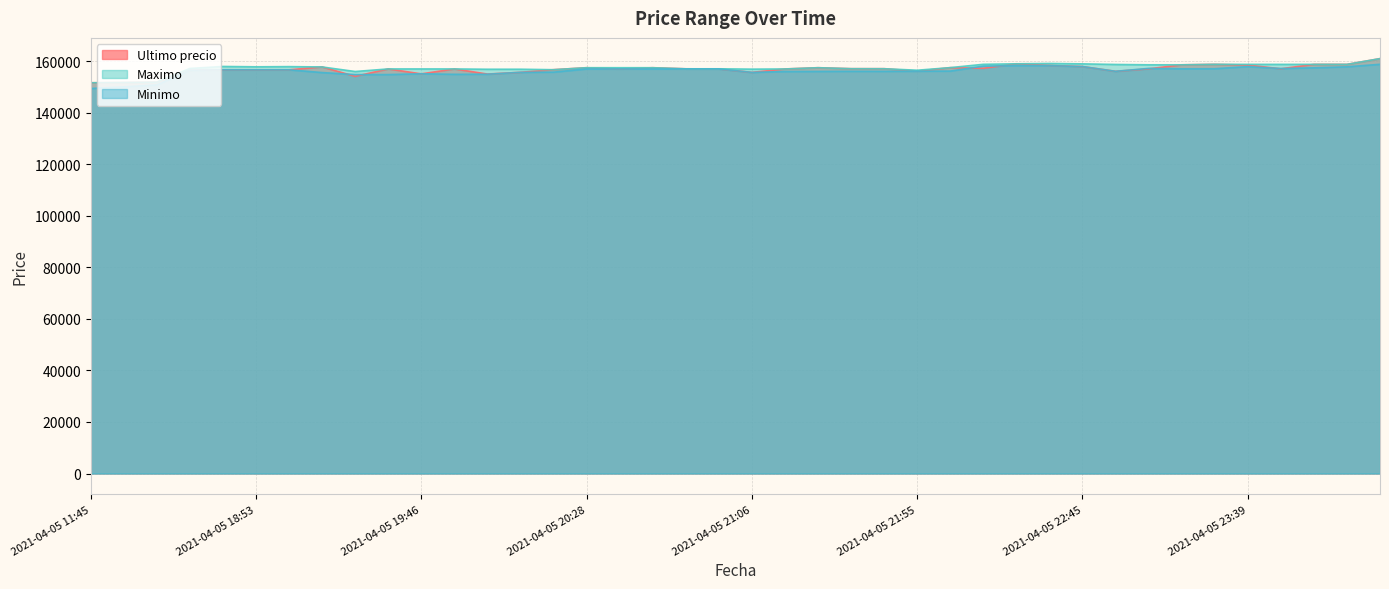

In Minimo, how many points are lower than both neighbors (excluding endpoints)?

6